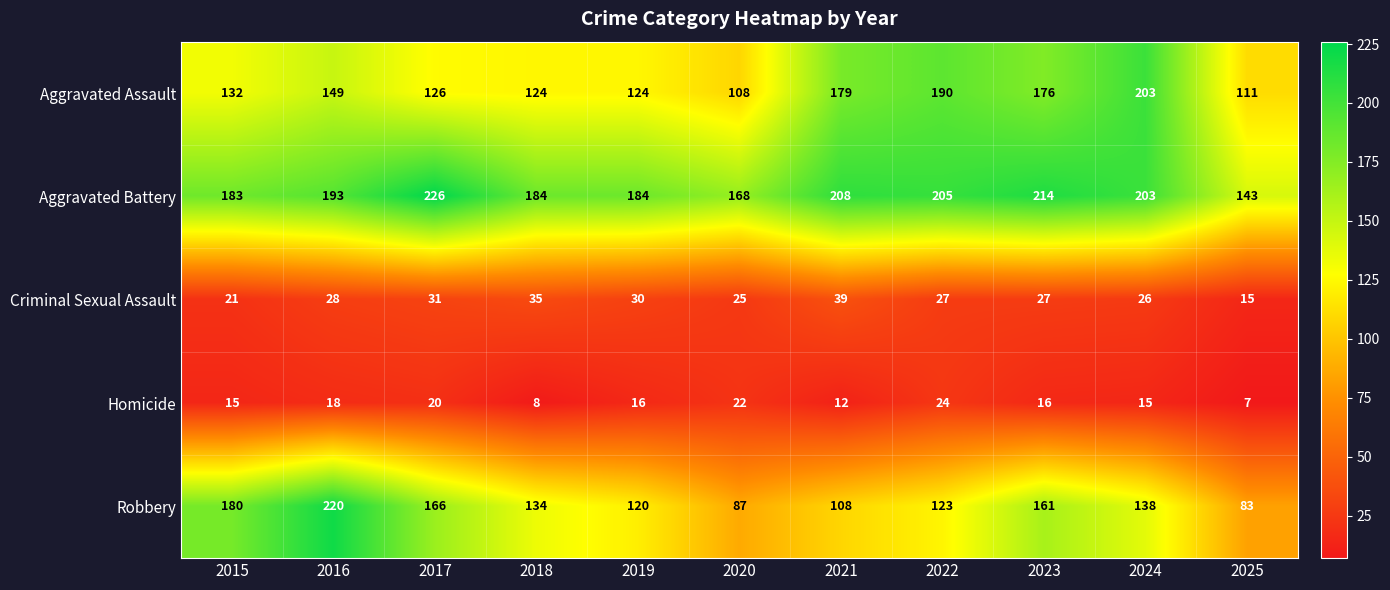

True or false: Criminal Sexual Assault has a value of 14 at 2017.

False